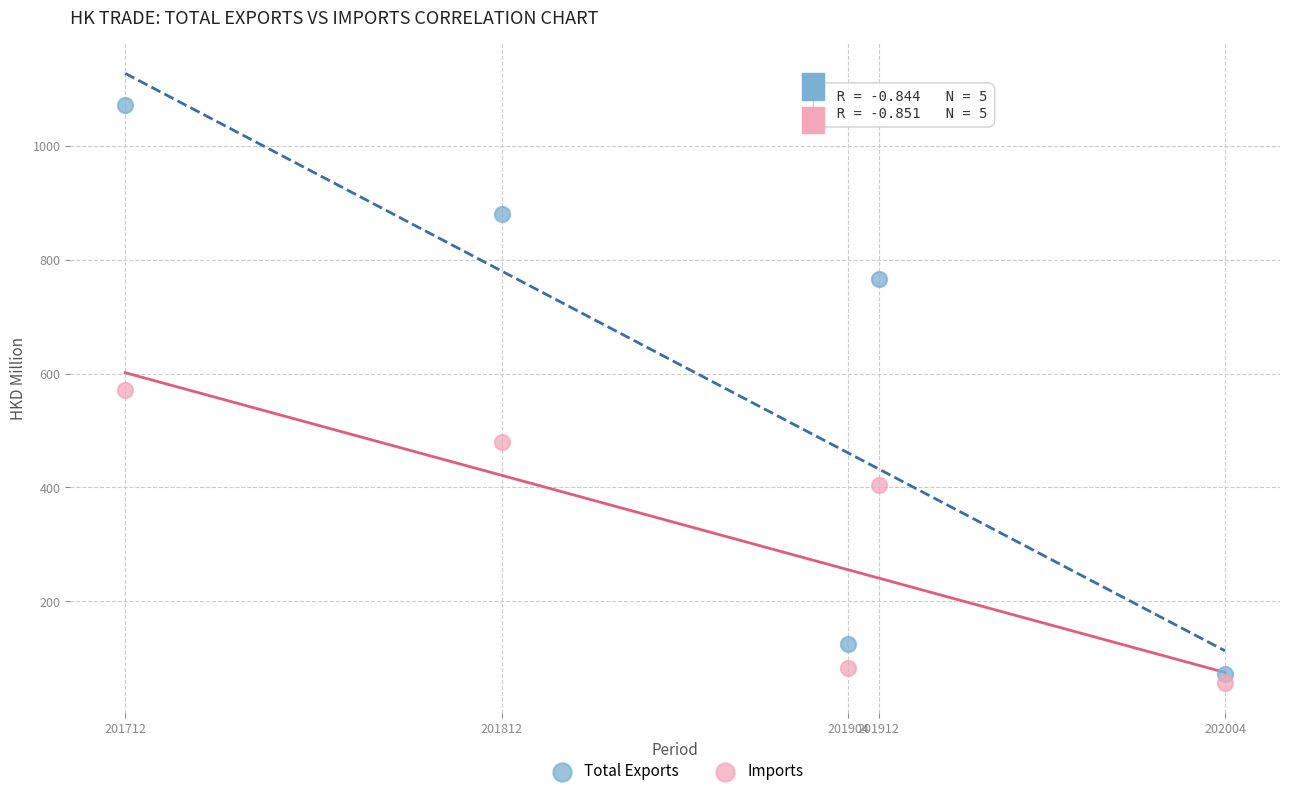

What are all the series names shown in the legend?

Total Exports, Imports